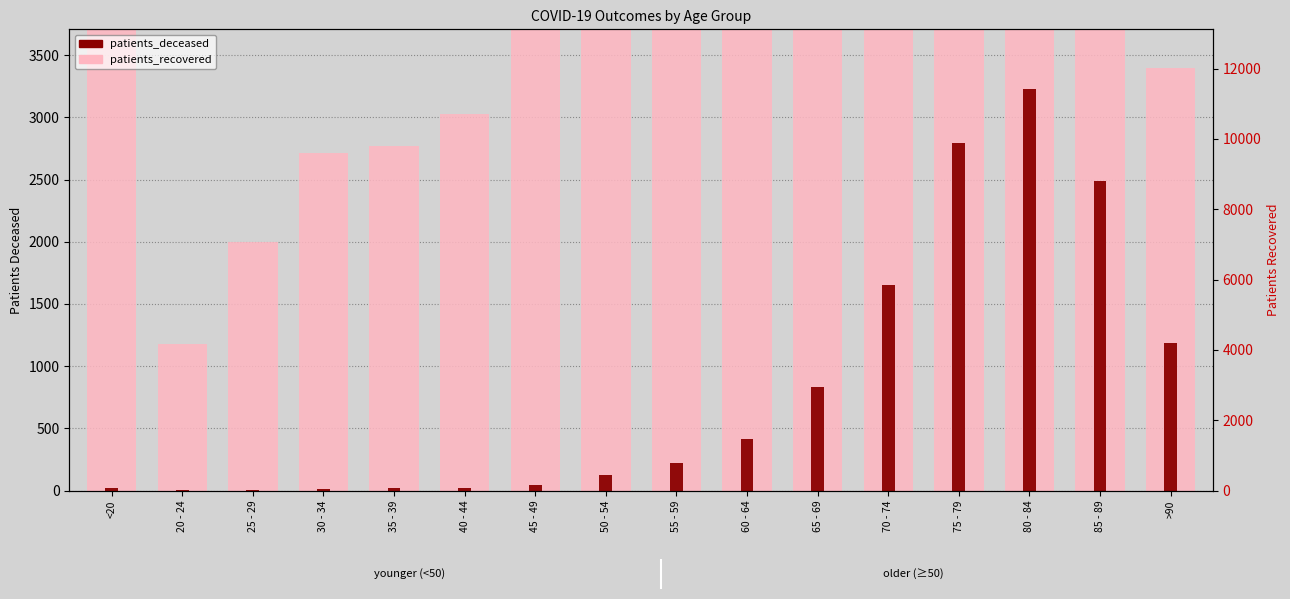

Which series has the widest spread of values?

patients_recovered